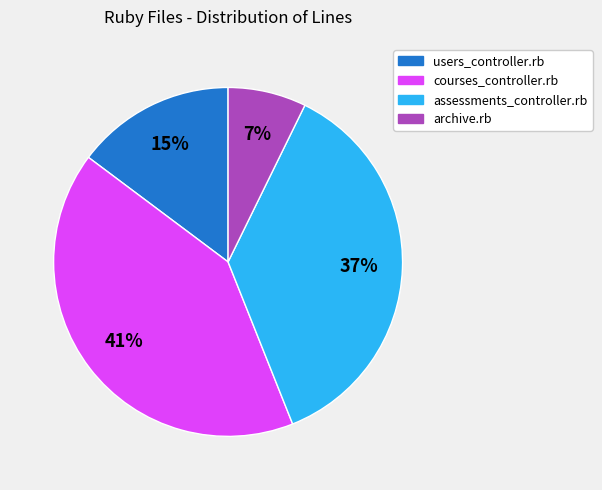

Which slice is the smallest?

archive.rb